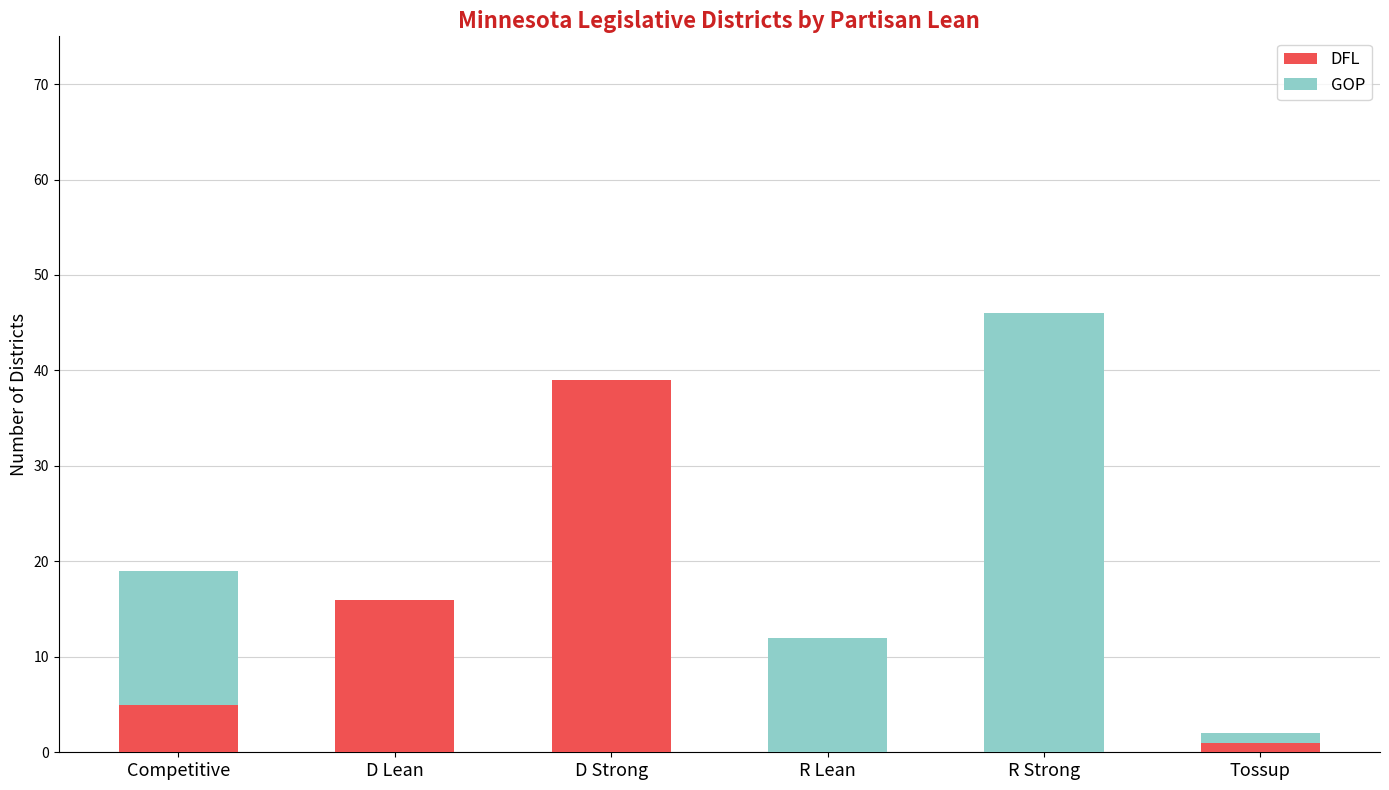

At which category is the sum across all series the highest?

R Strong